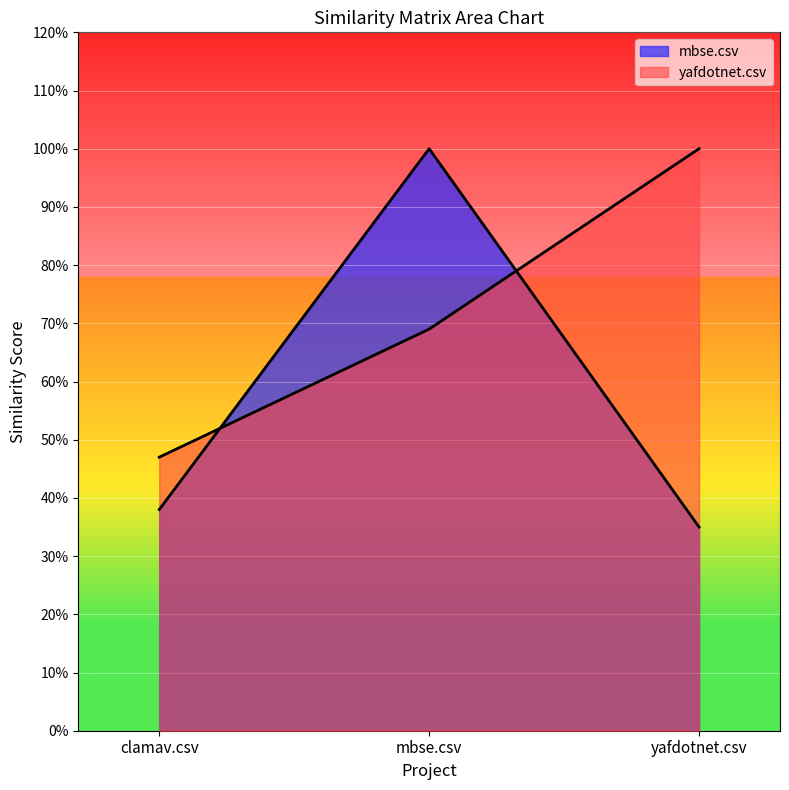

What is the average value of the yafdotnet.csv series?

0.7